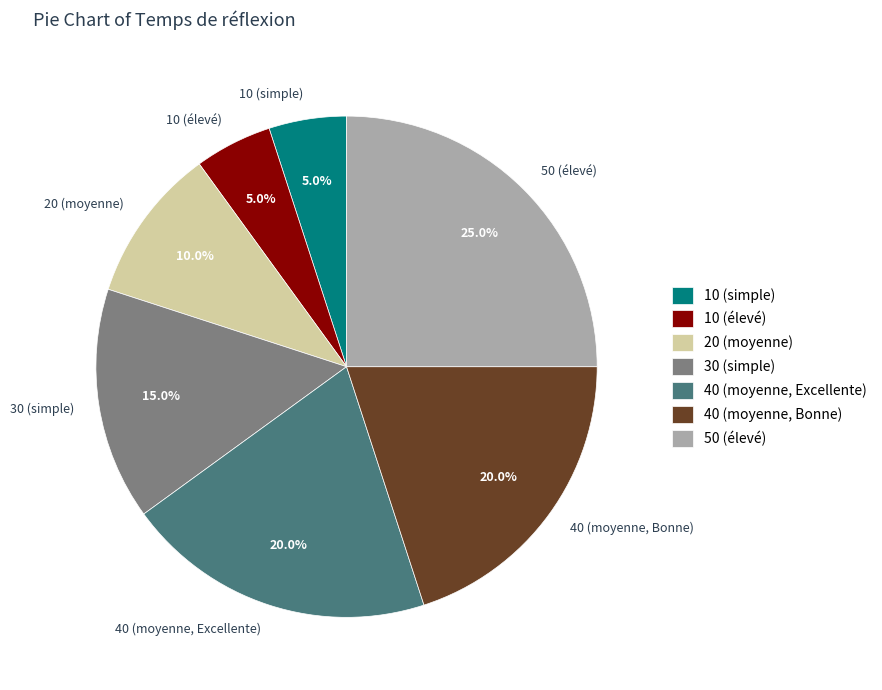

True or false: 40 (moyenne, Excellente) accounts for 20% of the total.

True